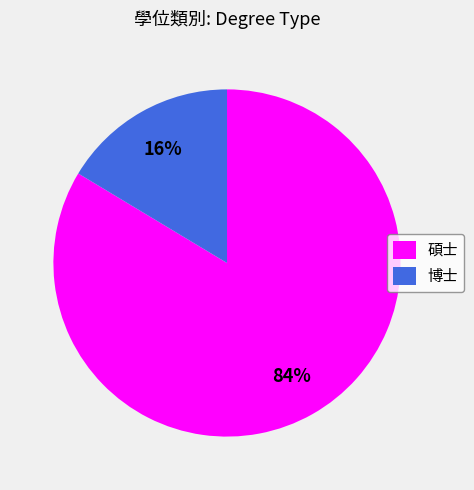

Which category accounts for the majority?

碩士